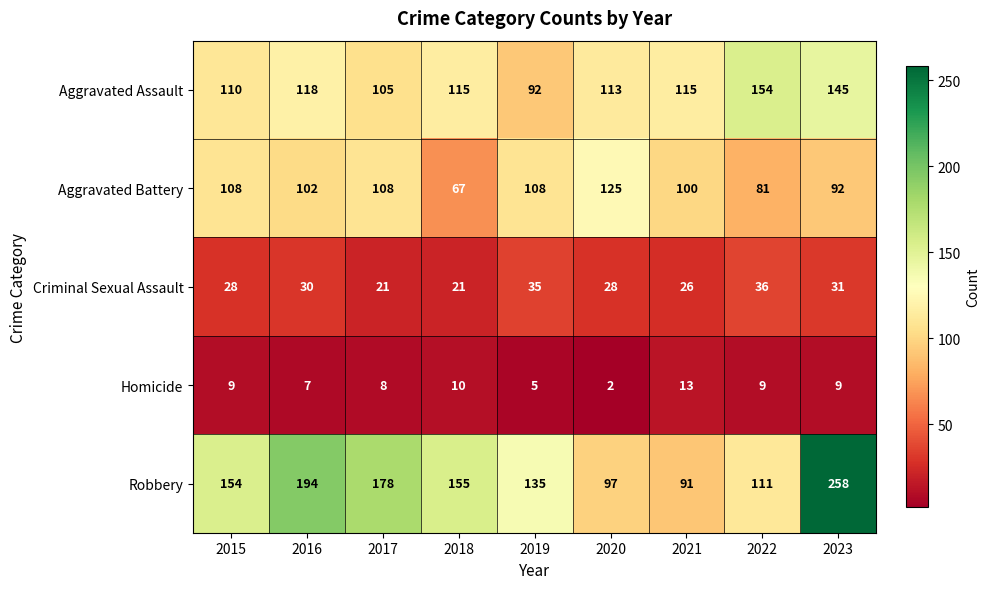

Which label corresponds to the largest value in the chart?

2023